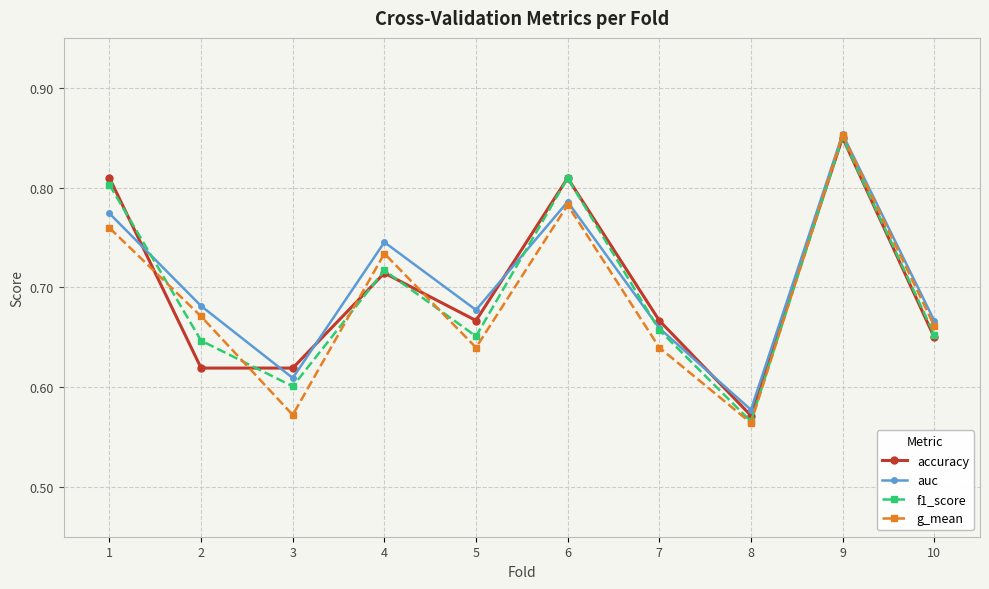

Which series changed the most between 2 and 7?

accuracy